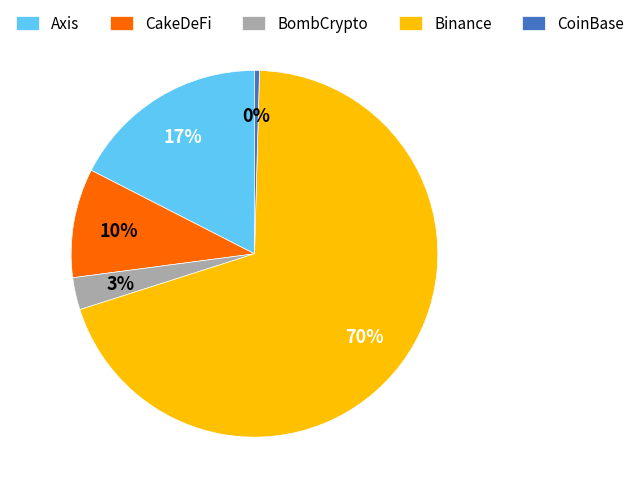

Which category has the smallest portion of the pie?

CoinBase